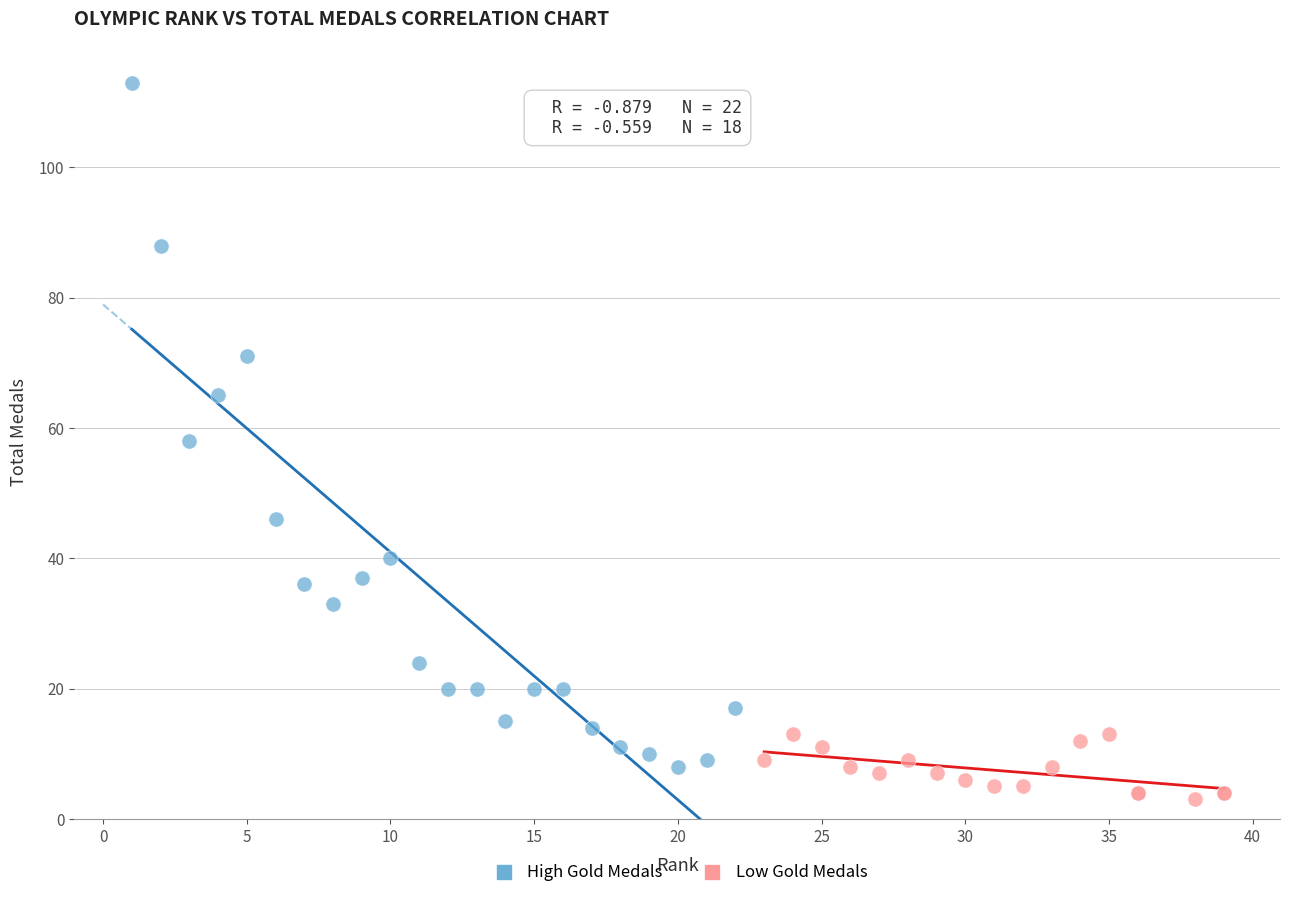

Which series reaches the maximum Y coordinate?

High Gold Medals